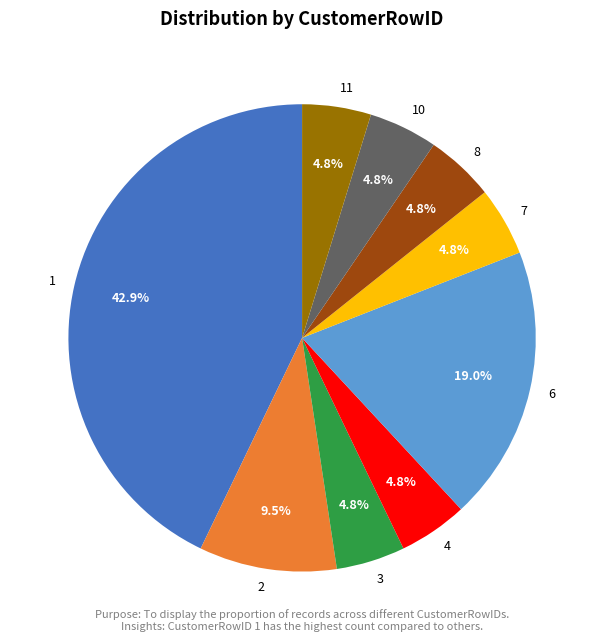

Does 1 account for over 50% of the chart?

No